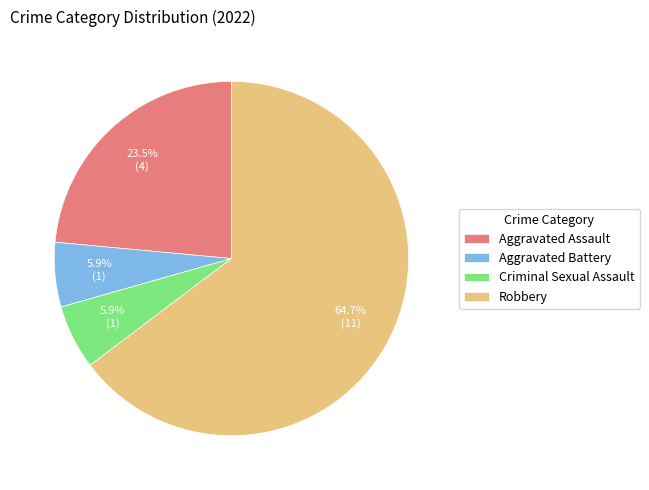

How many slices are in this pie chart?

4